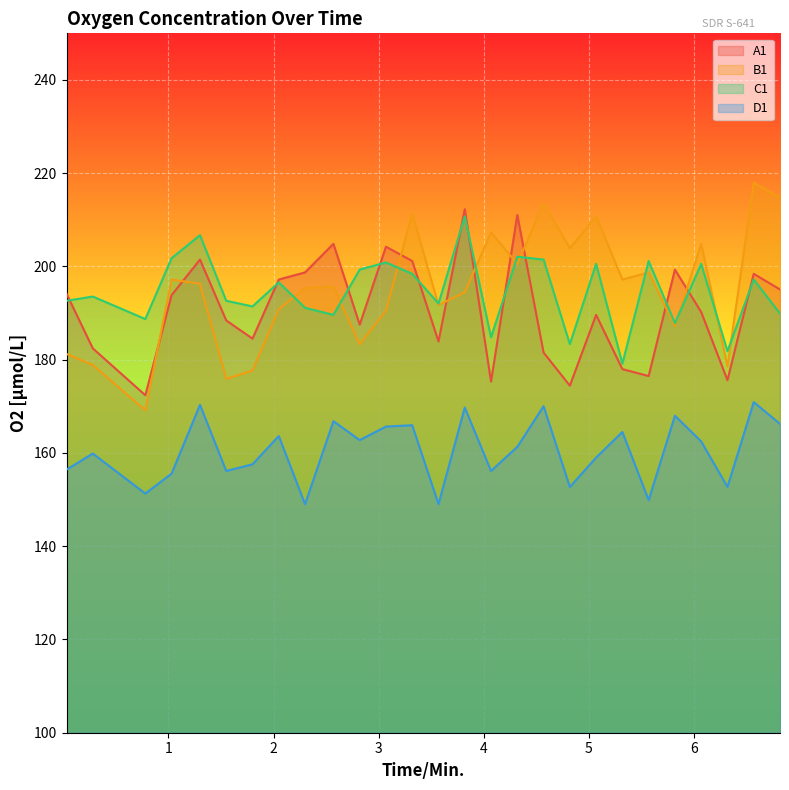

What is the label of the 14th point from the right?

3.57